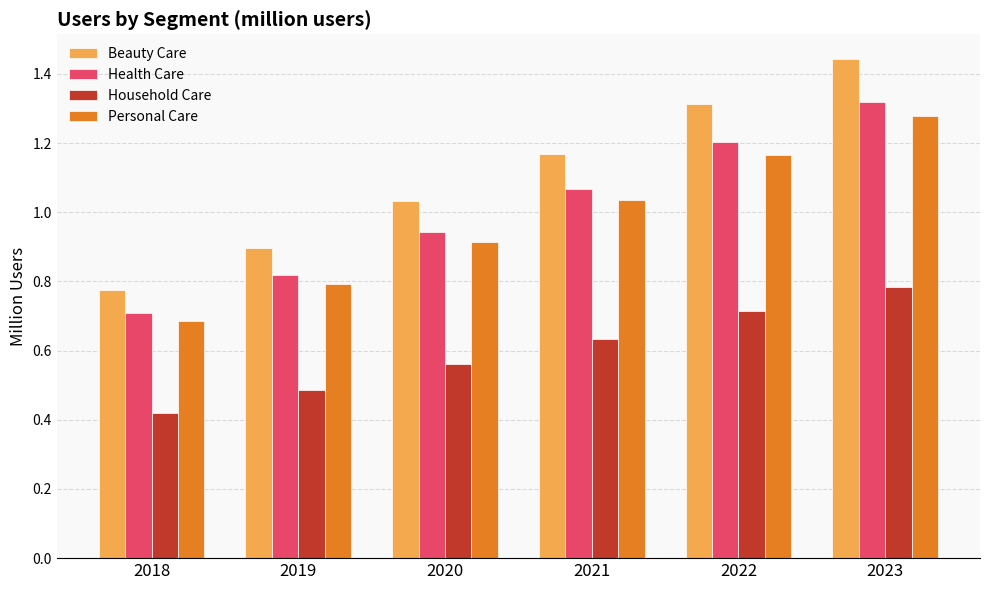

Which series has the largest total across all categories?

Beauty Care